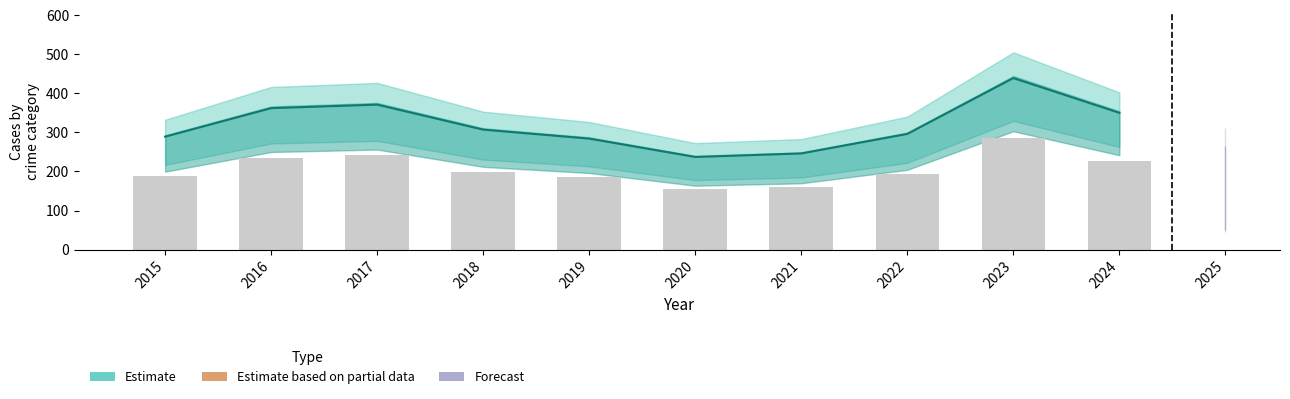

What is the spread (max minus min) of values at 2018?

117